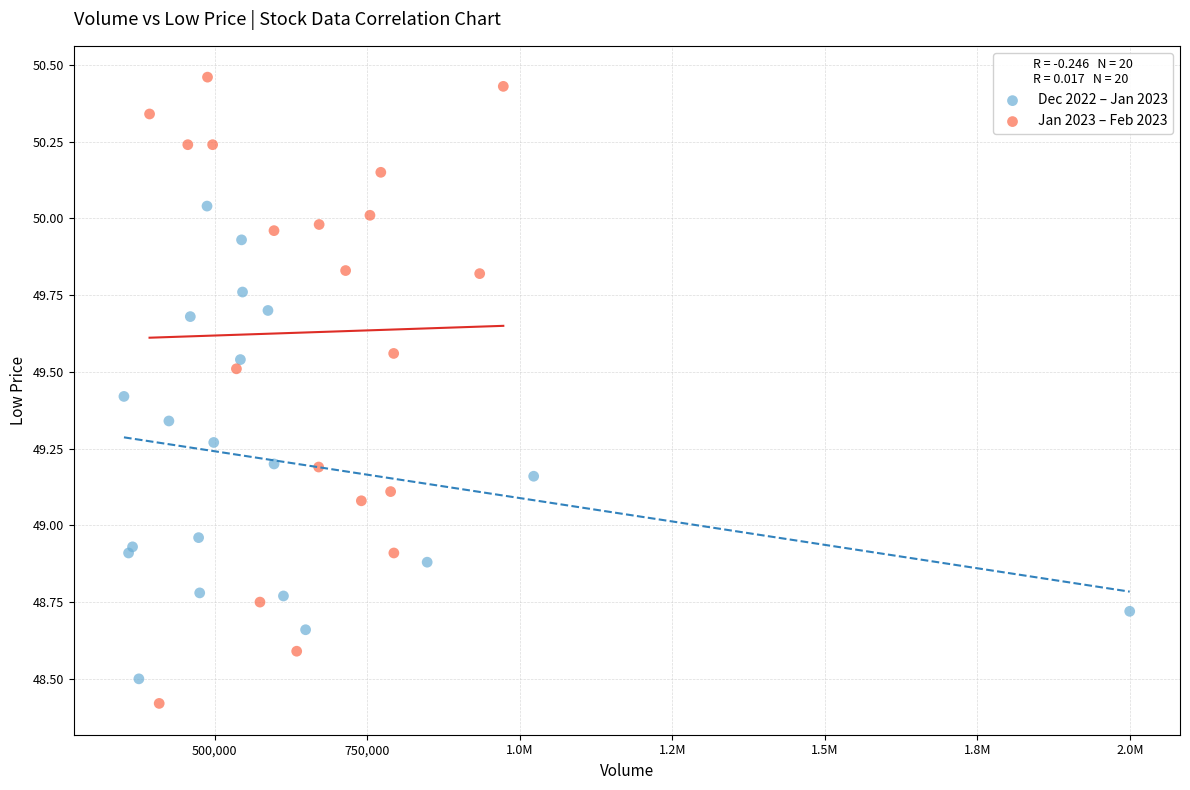

Which series has the largest Y range (max minus min)?

Jan 2023 – Feb 2023